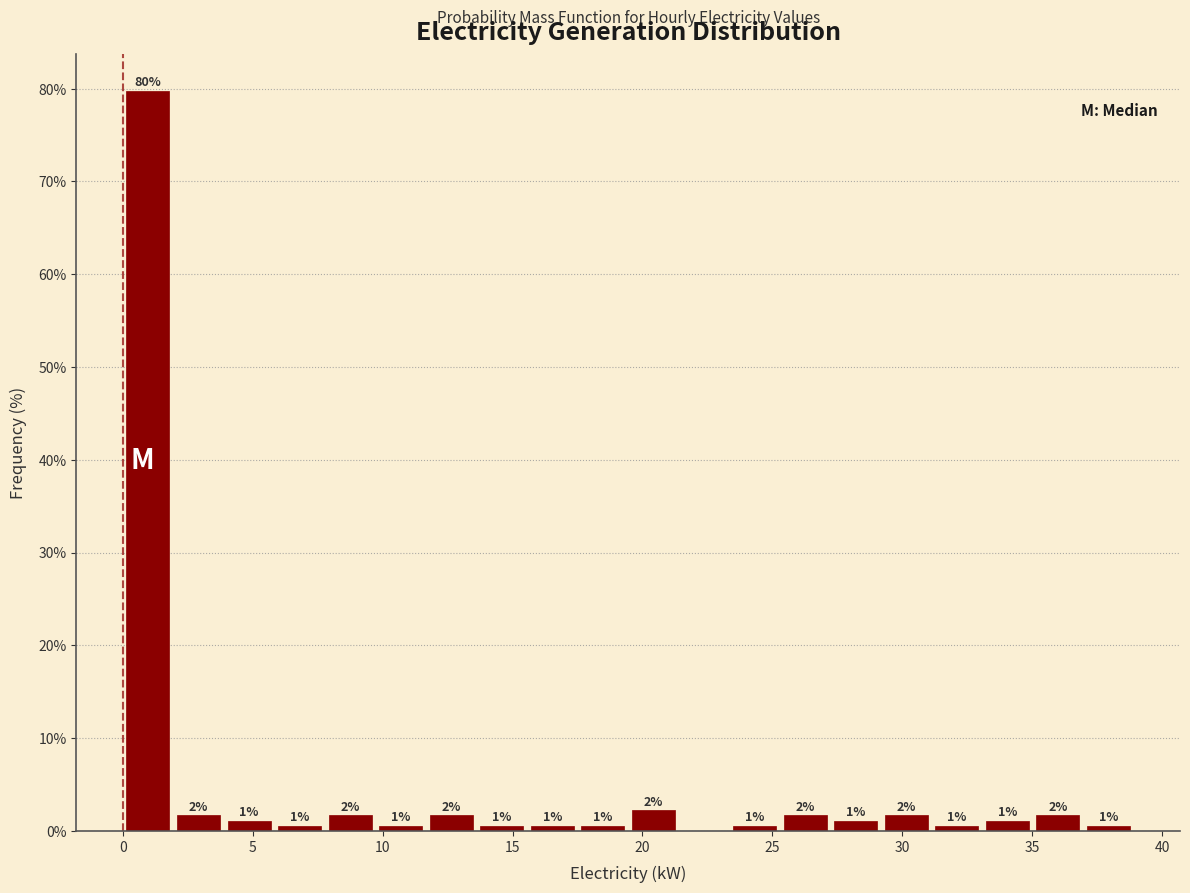

Read against the x-axis, roughly where is the centre of the tallest bar?

1.0